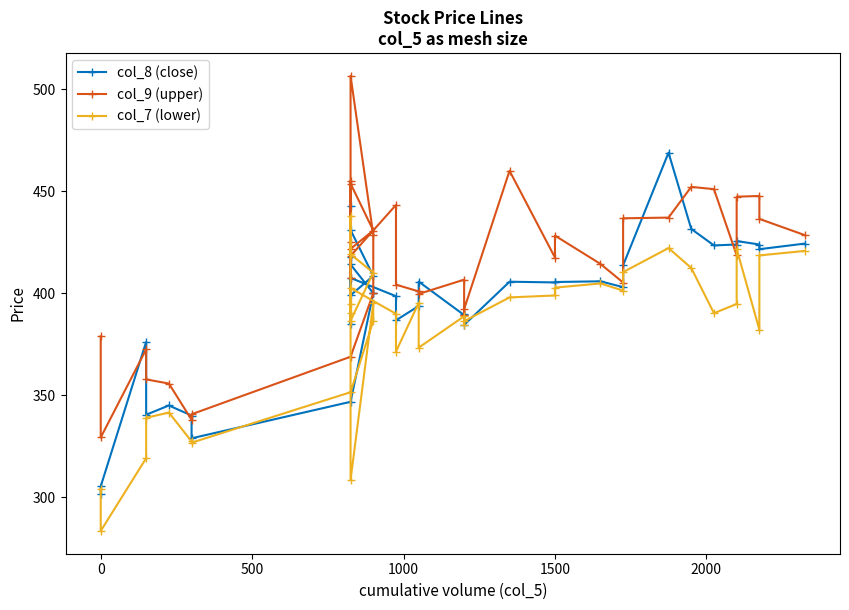

True or false: col_9 (upper) has a value of 558.5 at 8.

False